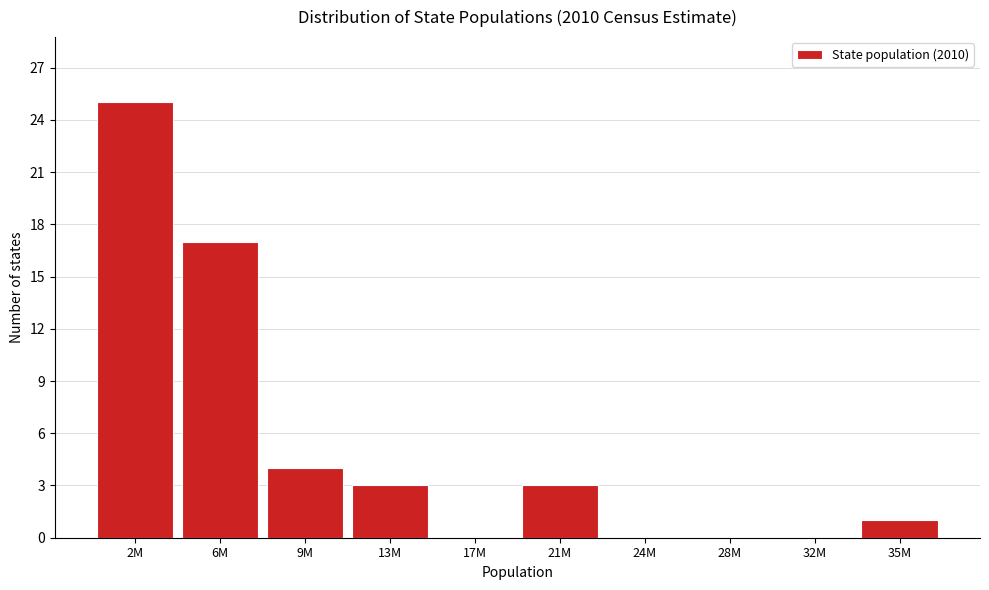

Reading left to right, list all the values displayed in this chart.

2M=25	6M=17	9M=4	13M=3	17M=0	21M=3	24M=0	28M=0	32M=0	35M=1